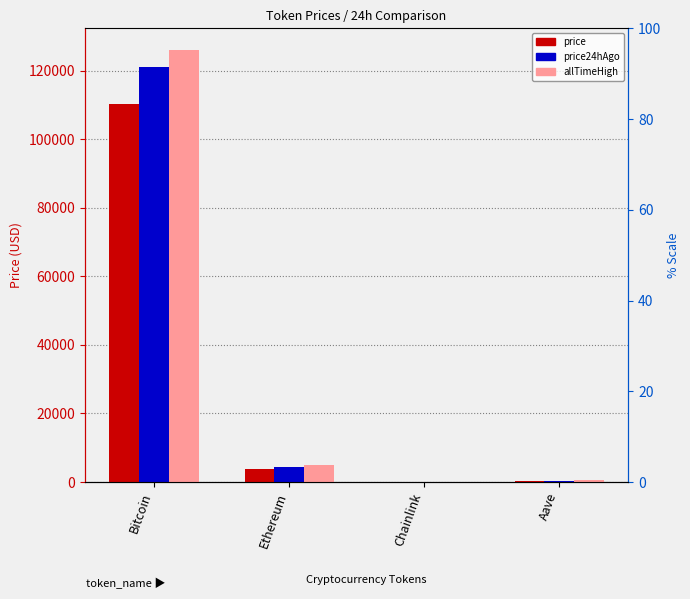

List the series in order of their overall mean, lowest first.

price, price24hAgo, allTimeHigh